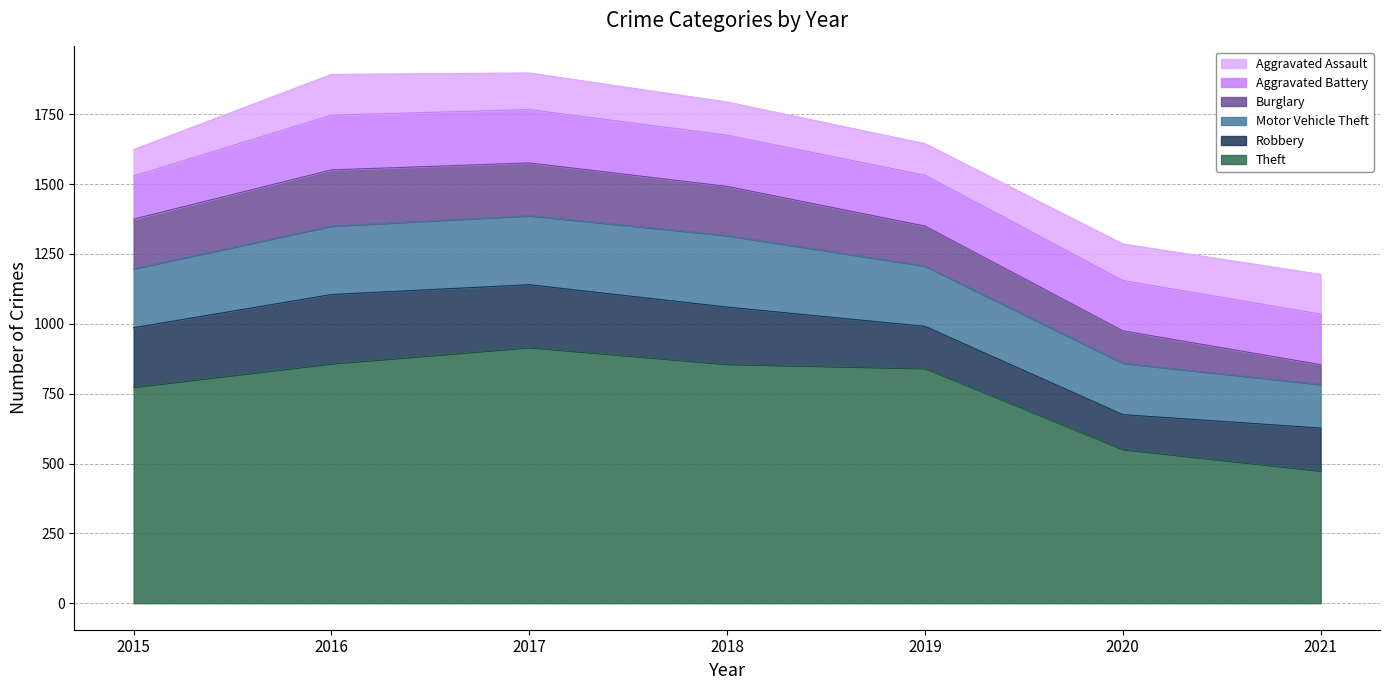

What is the sum of the Aggravated Battery values at 2018 and 2021?

364